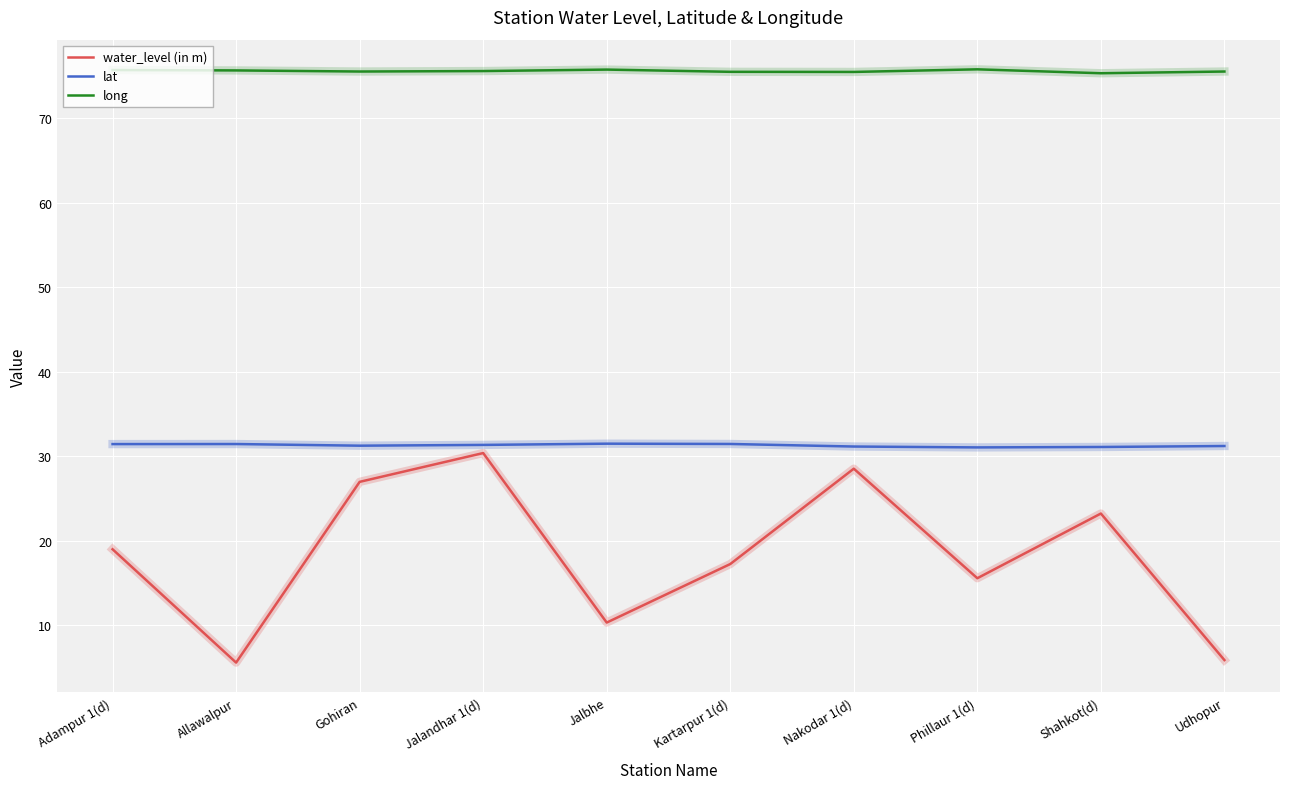

What position from the right is Nakodar 1(d)?

4